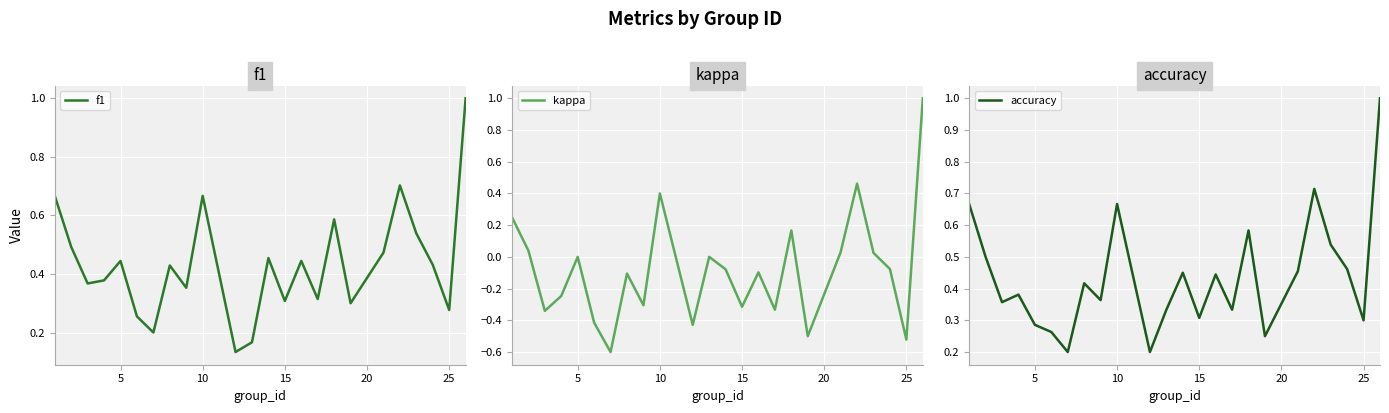

How many values in kappa are above zero?

8